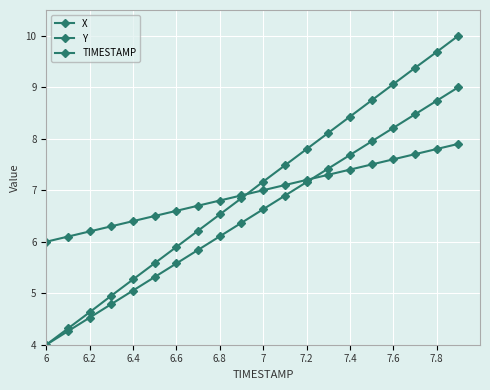

Does the chart have visible grid lines?

Yes